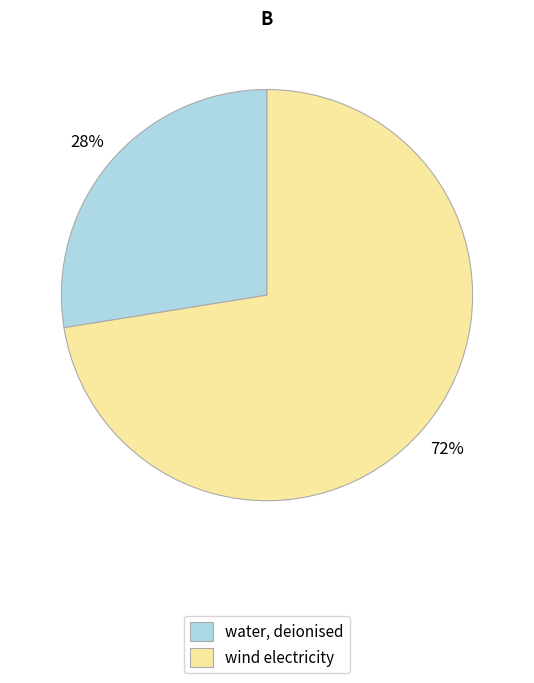

To the nearest percent, what portion does wind electricity represent?

72%